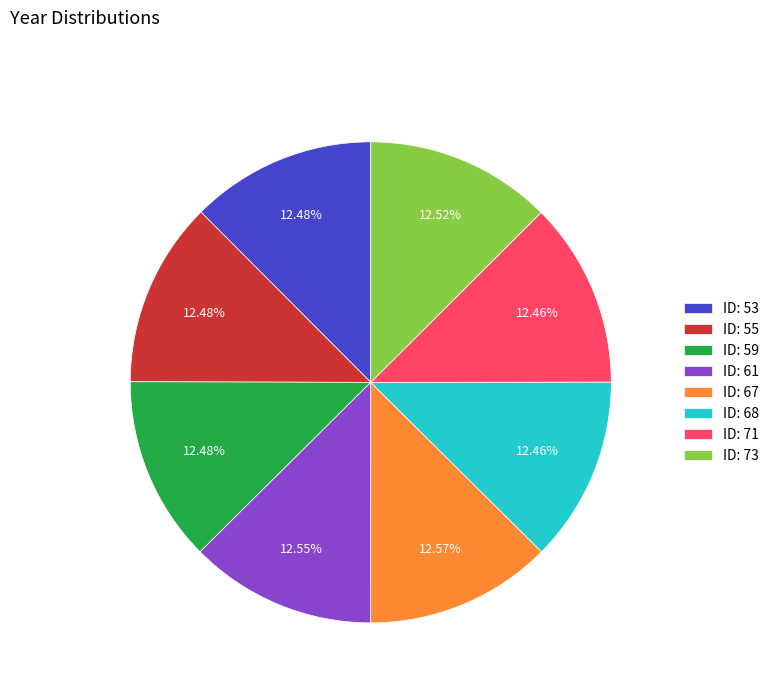

How many segments does this pie chart have?

8